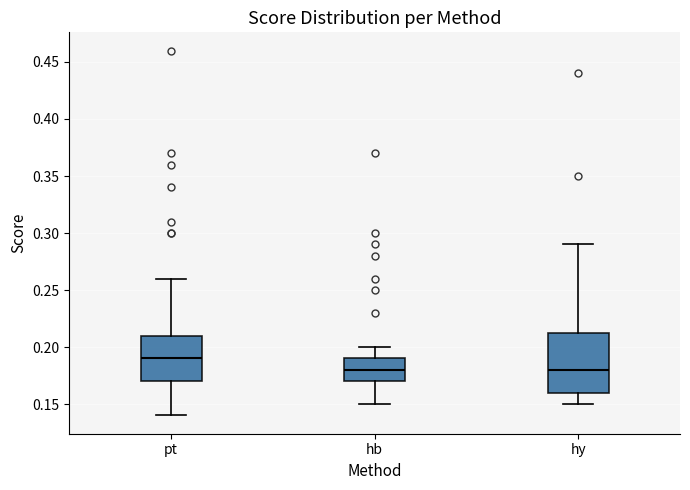

Reading left to right, transcribe this box plot: for each box, give where its median line is, the range the box spans, and where its two whiskers end, as read against the y-axis. The values are not printed on the chart, so give them approximately, as read against the axis.

pt: median 0.190, box 0.170 to 0.210, whiskers 0.140 to 0.260
hb: median 0.180, box 0.170 to 0.190, whiskers 0.150 to 0.200
hy: median 0.180, box 0.160 to 0.215, whiskers 0.150 to 0.290